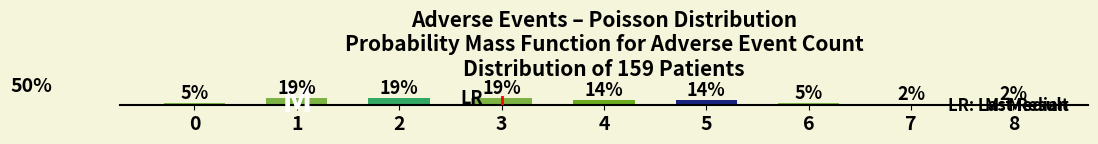

List the labels in order of value, smallest first.

7, 8, 0, 6, 4, 5, 1, 2, 3